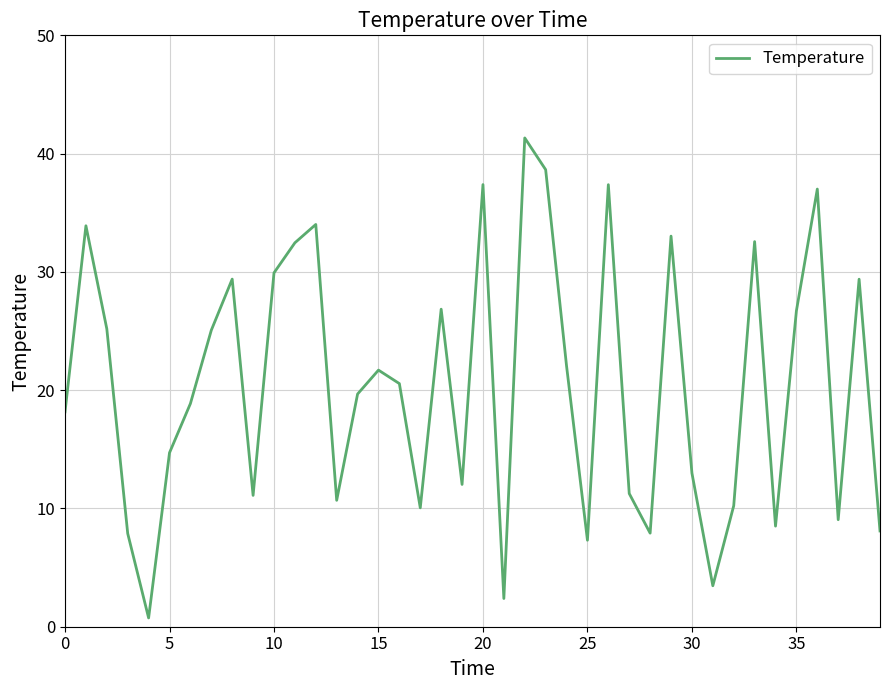

What is the difference between the second highest and minimum values?

37.9